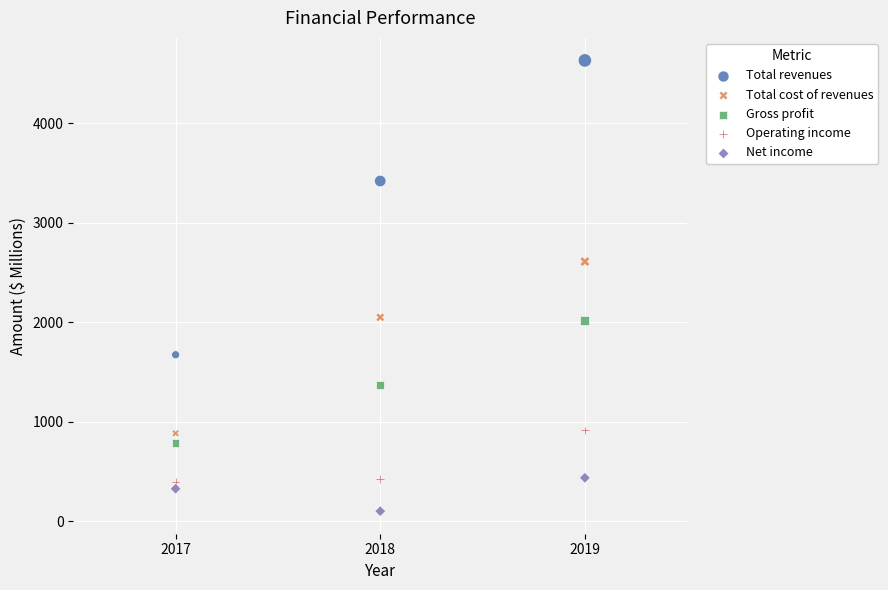

Across all series, what Y value is closest to 2368?

2611.7